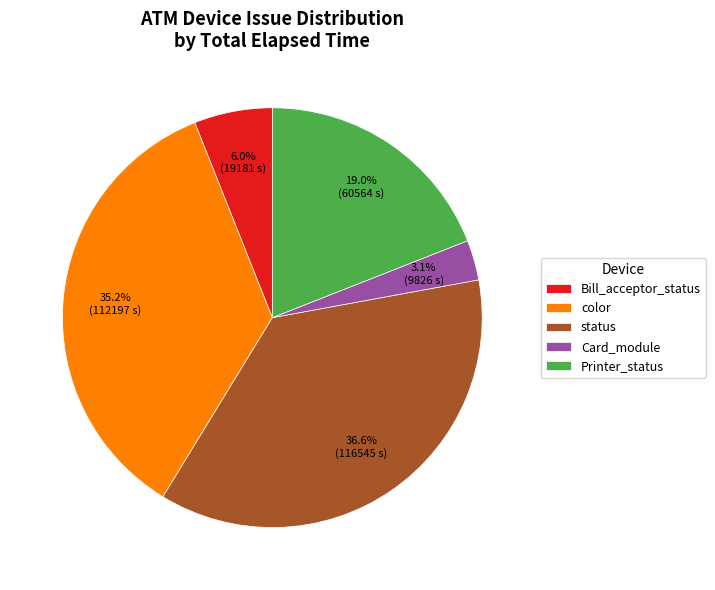

To the nearest percent, what is the combined percentage of Bill_acceptor_status and Printer_status?

25%